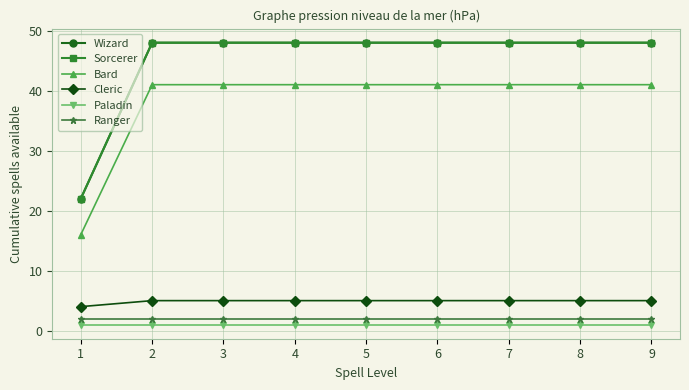

True or false: Ranger and Cleric cross at least once.

False